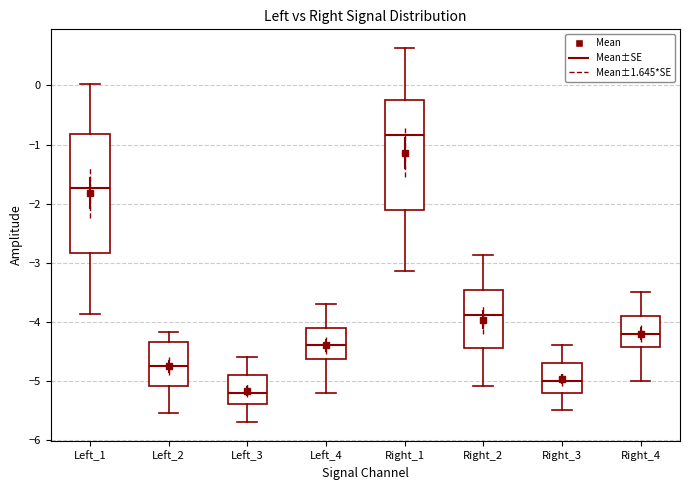

Reading left to right, read every box against the y-axis: the position of its median line, the range the box covers, and the ends of its whiskers. The values are not printed on the chart, so give them approximately, as read against the axis.

Left_1: median -1.7, box -2.8 to -0.8, whiskers -3.9 to 0.0
Left_2: median -4.7, box -5.1 to -4.3, whiskers -5.5 to -4.2
Left_3: median -5.2, box -5.4 to -4.9, whiskers -5.7 to -4.6
Left_4: median -4.4, box -4.6 to -4.1, whiskers -5.2 to -3.7
Right_1: median -0.8, box -2.1 to -0.2, whiskers -3.1 to 0.6
Right_2: median -3.9, box -4.4 to -3.5, whiskers -5.1 to -2.9
Right_3: median -5.0, box -5.2 to -4.7, whiskers -5.5 to -4.4
Right_4: median -4.2, box -4.4 to -3.9, whiskers -5.0 to -3.5